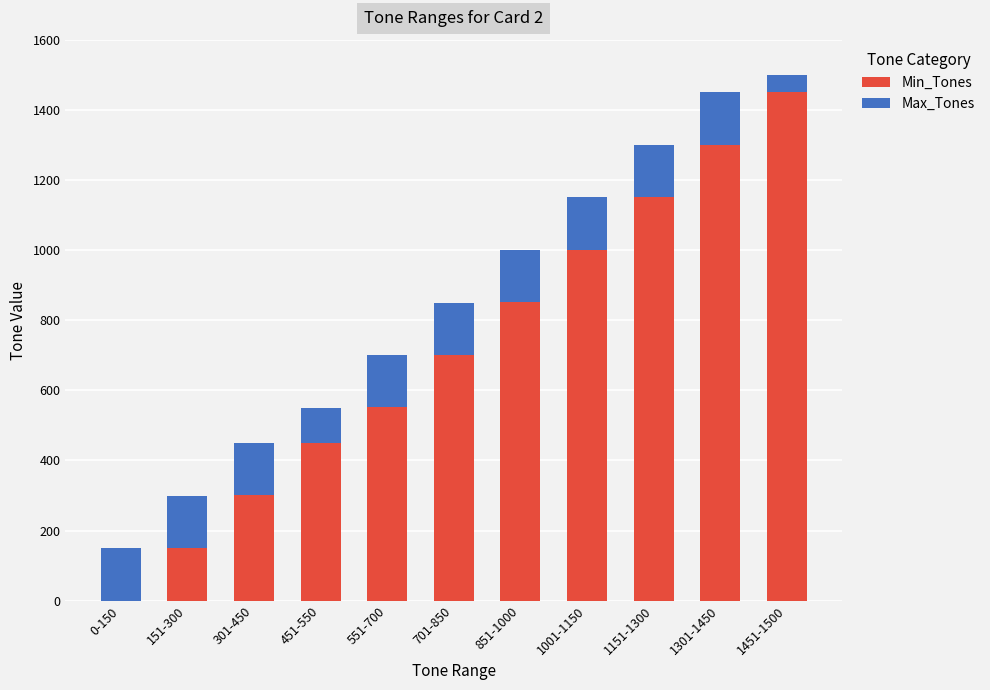

Count the number of categories in the chart.

11